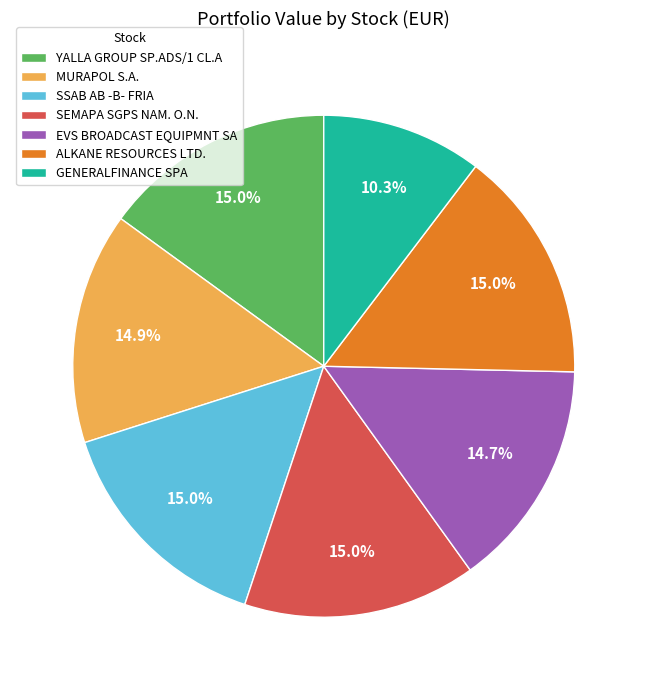

Is there any slice that represents more than half of the pie?

No